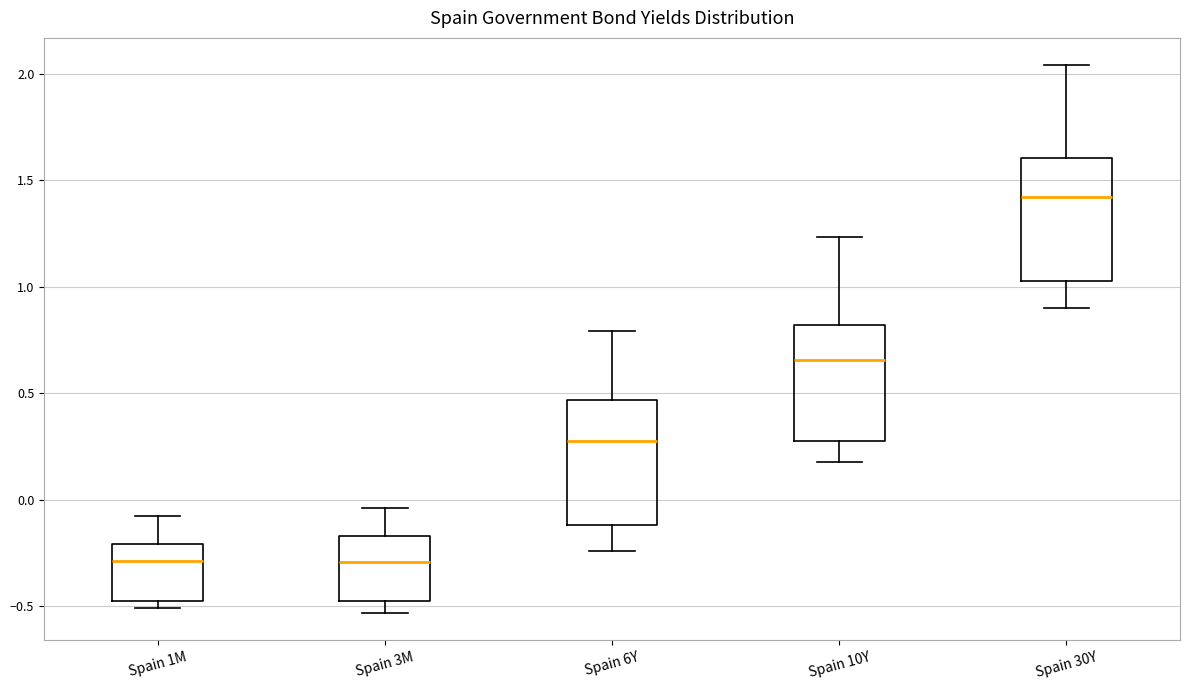

Which box has the highest median line?

Spain 30Y